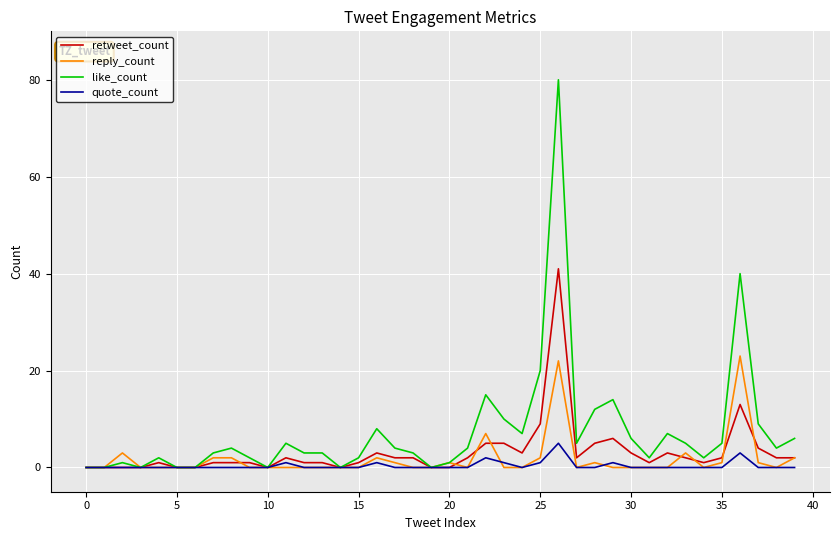

Rank the series by their maximum value, from highest to lowest.

like_count, retweet_count, reply_count, quote_count